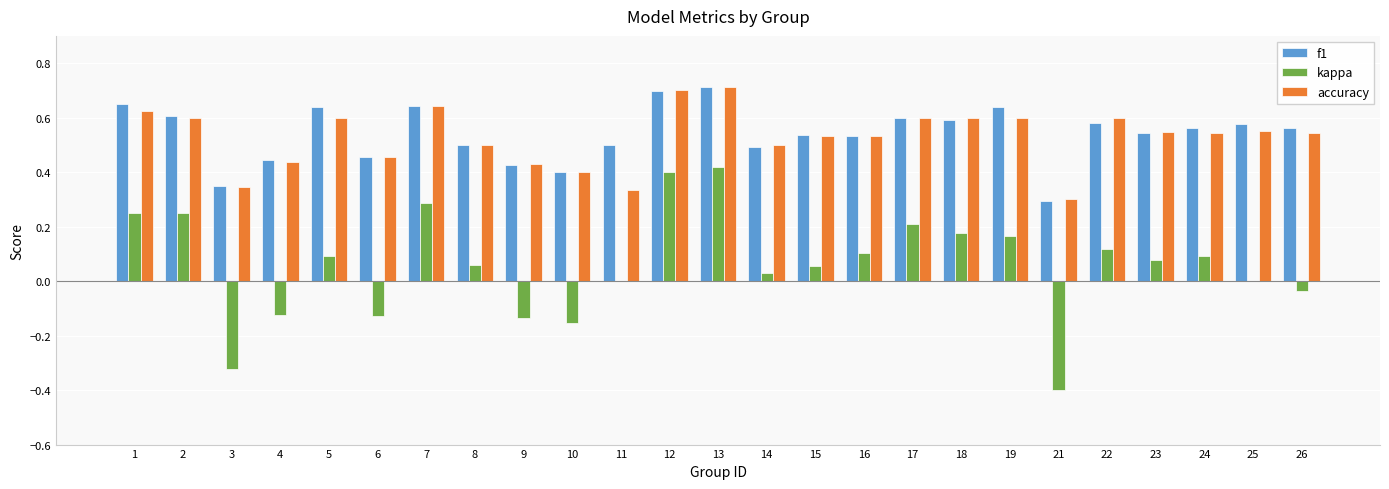

What is the sum of all kappa values?

1.5